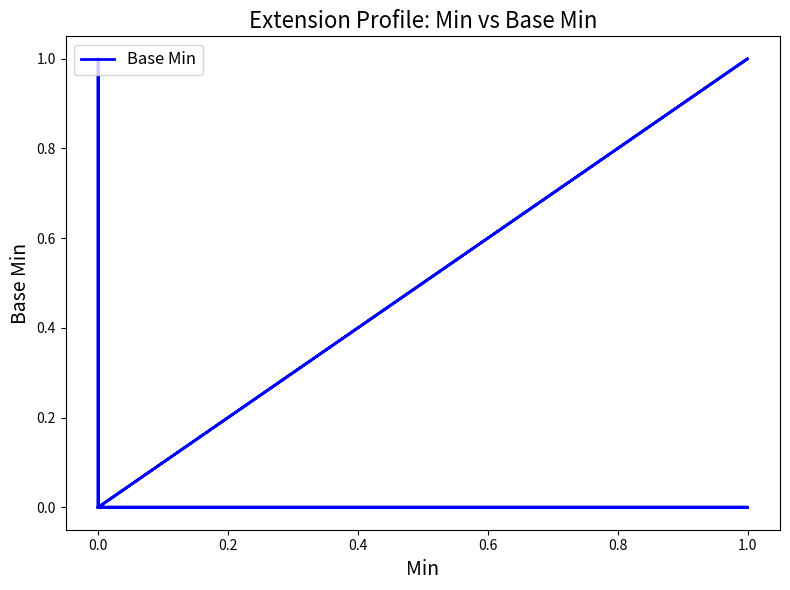

The value at 0.0 is 0. True or false?

True